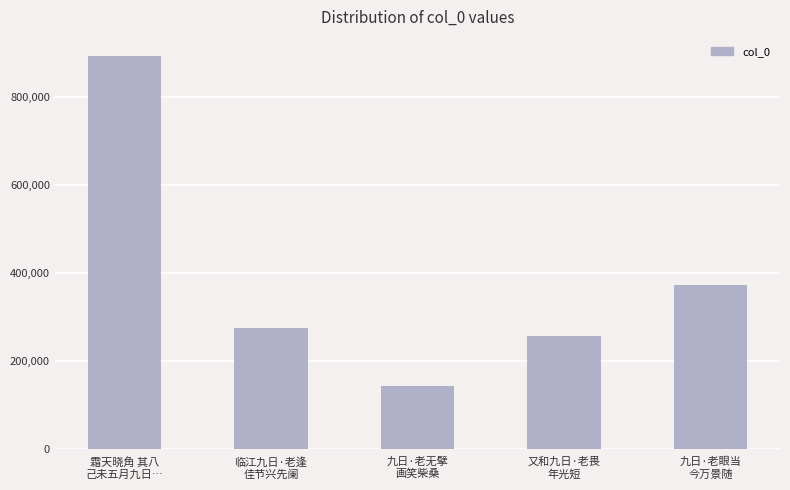

Reading right to left, transcribe all the data shown in this chart.

九日·老眼当
今万景随=371919	又和九日·老畏
年光短=255816	九日·老无擘
画笑柴桑=142704	临江九日·老逢
佳节兴先阑=272834	霜天晓角 其八
己未五月九日…=890966